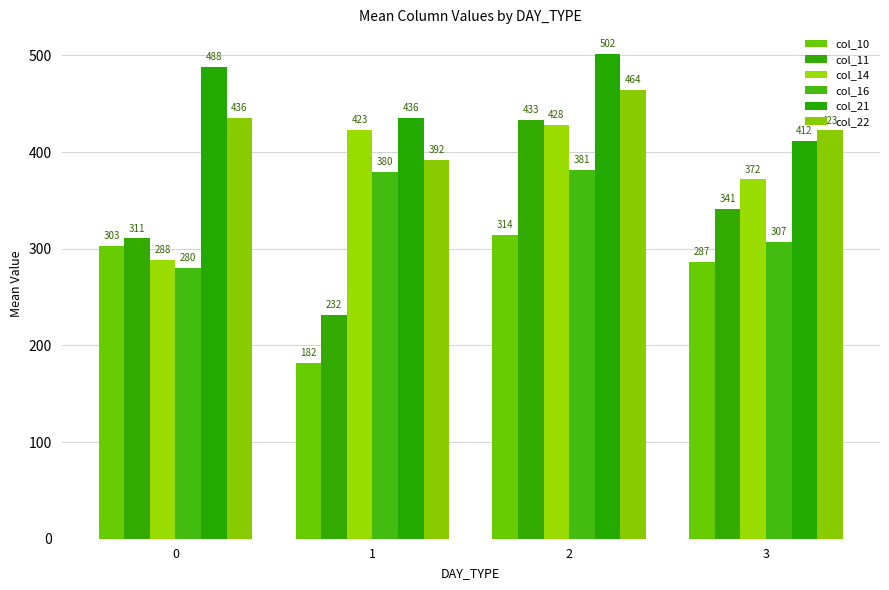

What is the lowest value of the col_14 series?

288.2